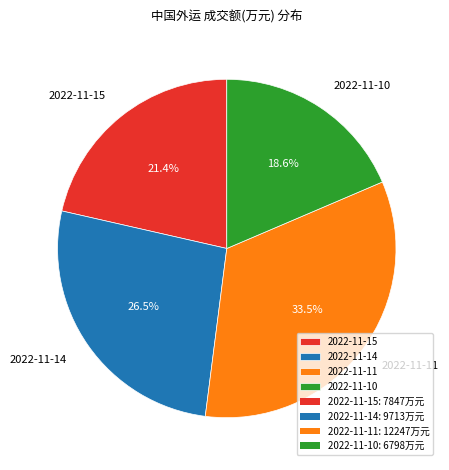

What is the smallest slice in the pie chart?

2022-11-10